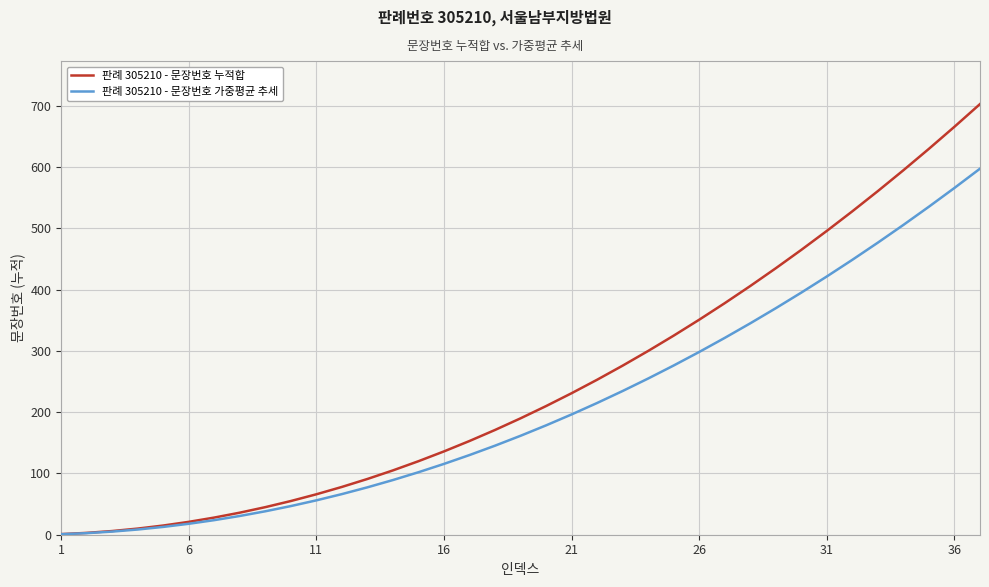

What is the maximum value for 판례 305210 - 문장번호 누적합?

703.0